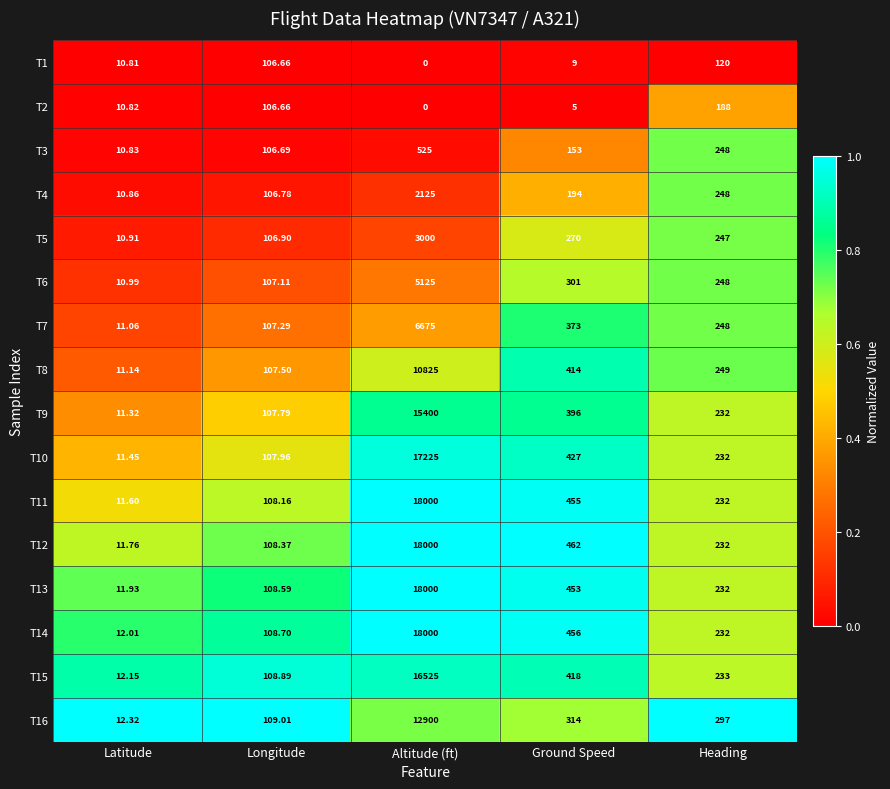

What is the total value across all series at Latitude?

182.0